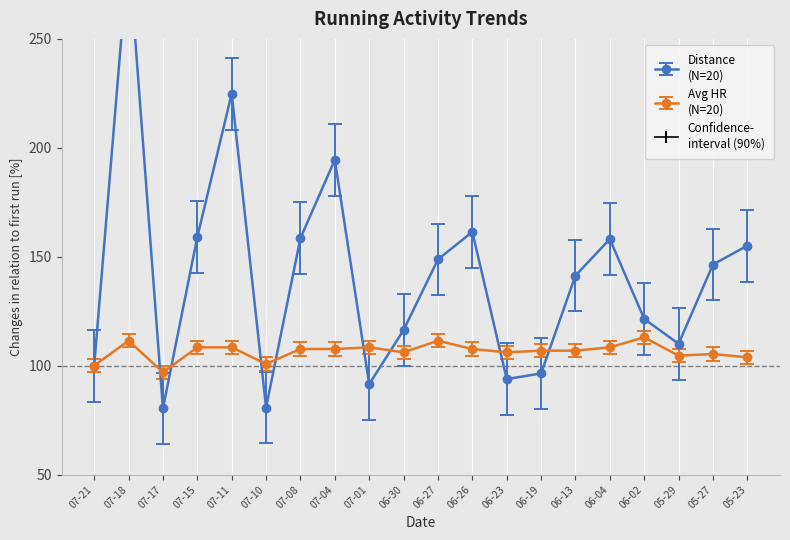

How many lines are shown in the chart?

2